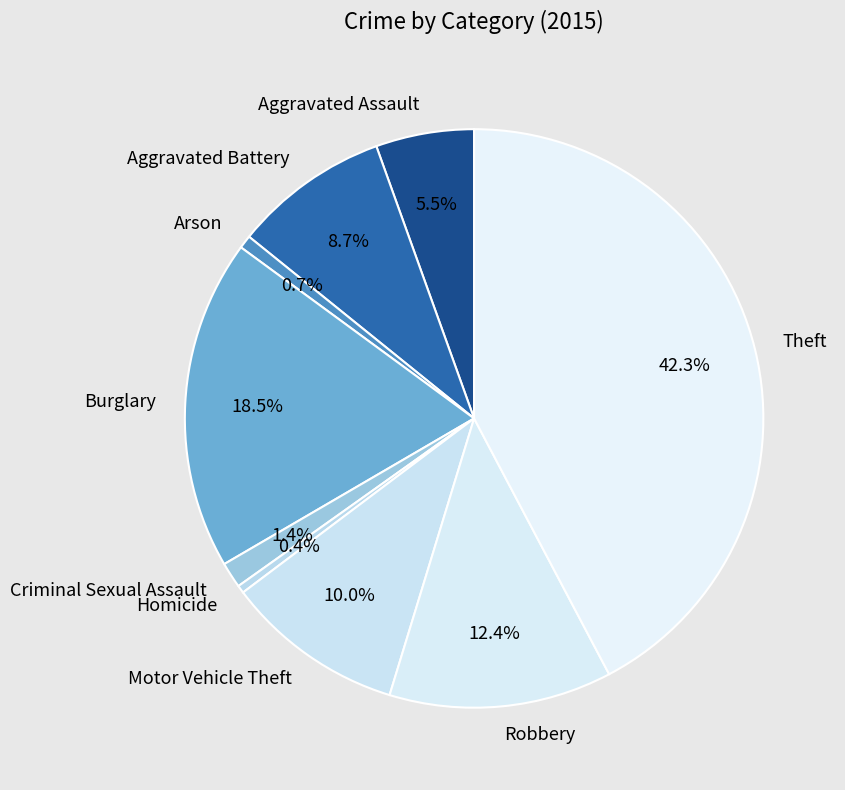

Is it true that Criminal Sexual Assault is 11% of the pie?

False